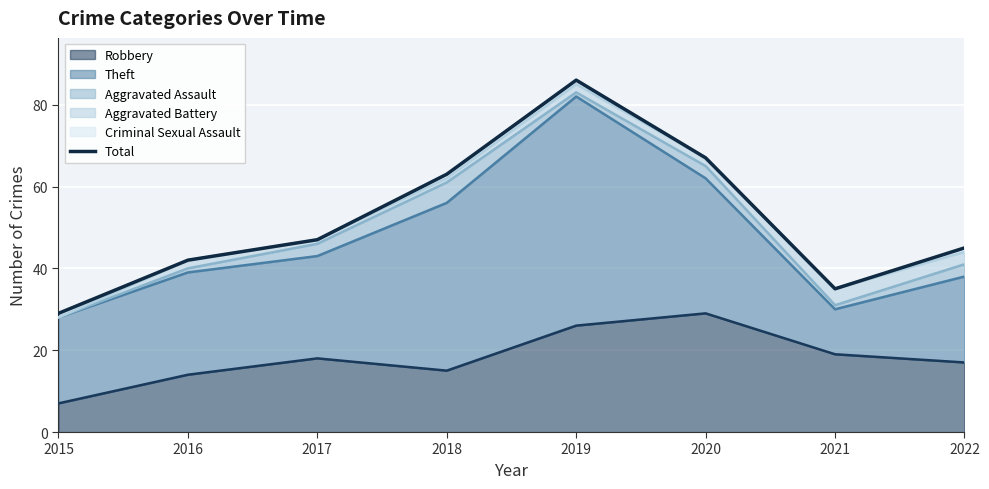

What is the difference between the second highest and second lowest values?

32